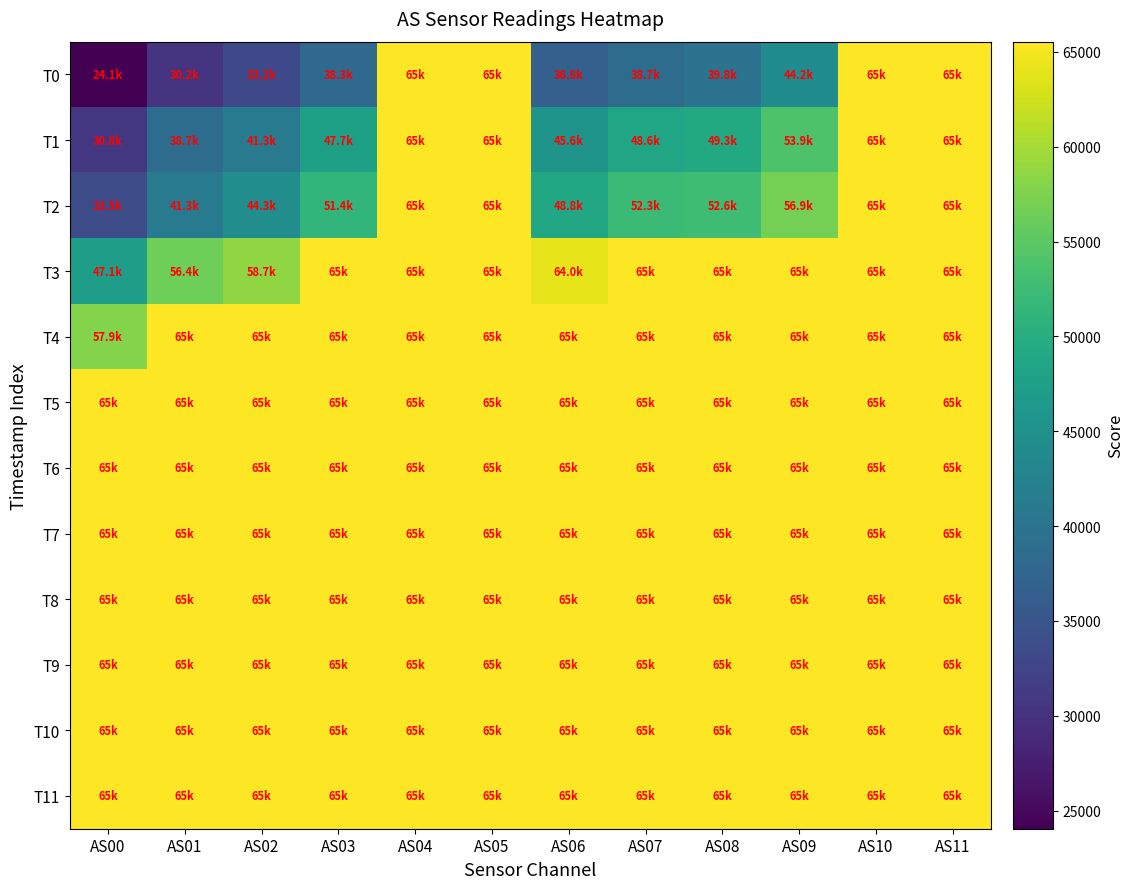

Between AS03 and AS08, which is larger?

AS08